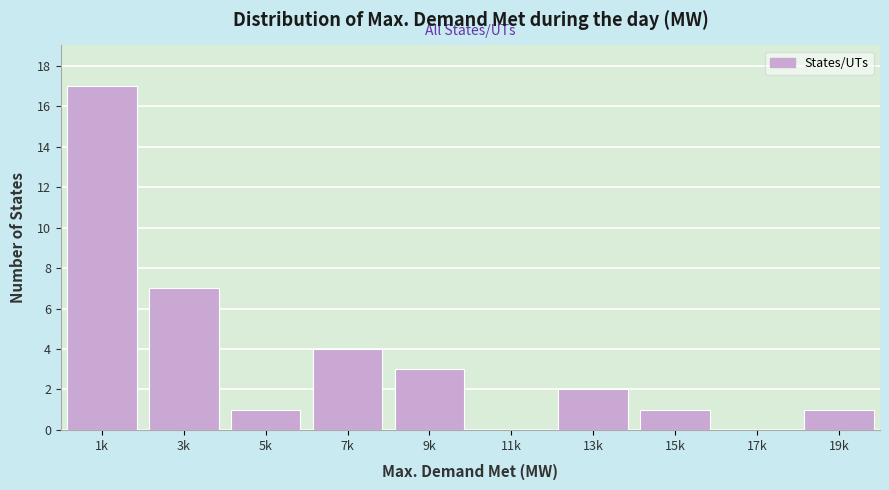

Reading left to right, transcribe all the data shown in this chart.

1k=17	3k=7	5k=1	7k=4	9k=3	11k=0	13k=2	15k=1	17k=0	19k=1